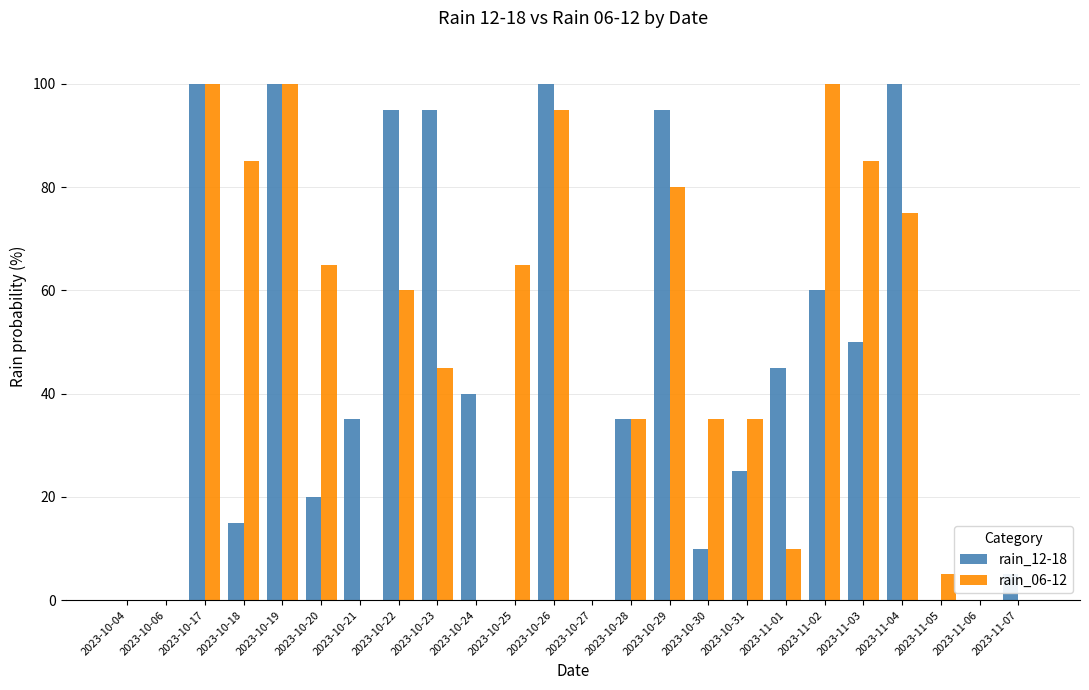

Reading left to right, extract all data points from this chart.

rain_12-18: 2023-10-04=0	2023-10-06=0	2023-10-17=100	2023-10-18=15	2023-10-19=100	2023-10-20=20	2023-10-21=35	2023-10-22=95	2023-10-23=95	2023-10-24=40	2023-10-25=0	2023-10-26=100	2023-10-27=0	2023-10-28=35	2023-10-29=95	2023-10-30=10	2023-10-31=25	2023-11-01=45	2023-11-02=60	2023-11-03=50	2023-11-04=100	2023-11-05=0	2023-11-06=0	2023-11-07=5
rain_06-12: 2023-10-04=0	2023-10-06=0	2023-10-17=100	2023-10-18=85	2023-10-19=100	2023-10-20=65	2023-10-21=0	2023-10-22=60	2023-10-23=45	2023-10-24=0	2023-10-25=65	2023-10-26=95	2023-10-27=0	2023-10-28=35	2023-10-29=80	2023-10-30=35	2023-10-31=35	2023-11-01=10	2023-11-02=100	2023-11-03=85	2023-11-04=75	2023-11-05=5	2023-11-06=0	2023-11-07=0